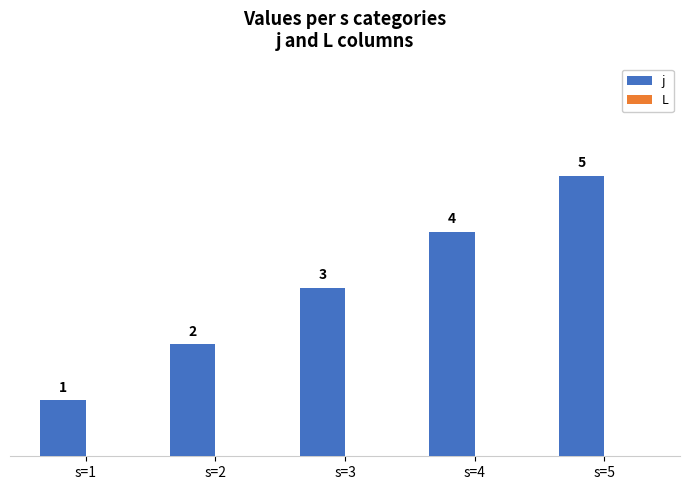

The chart shows a value of 1 at s=1. True or false?

True